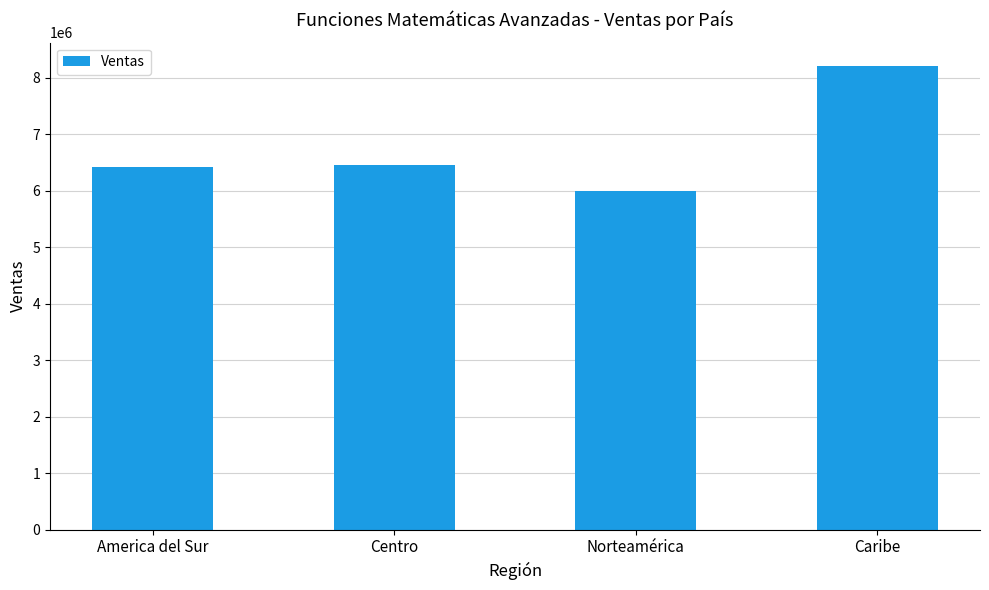

How many bars are there in total?

4